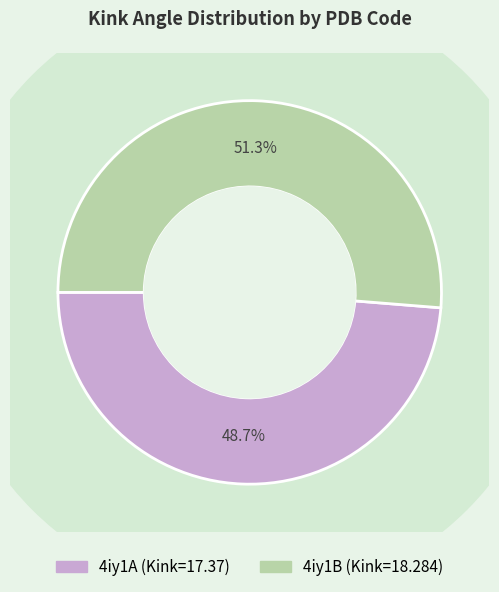

Count the number of slices in the pie.

2